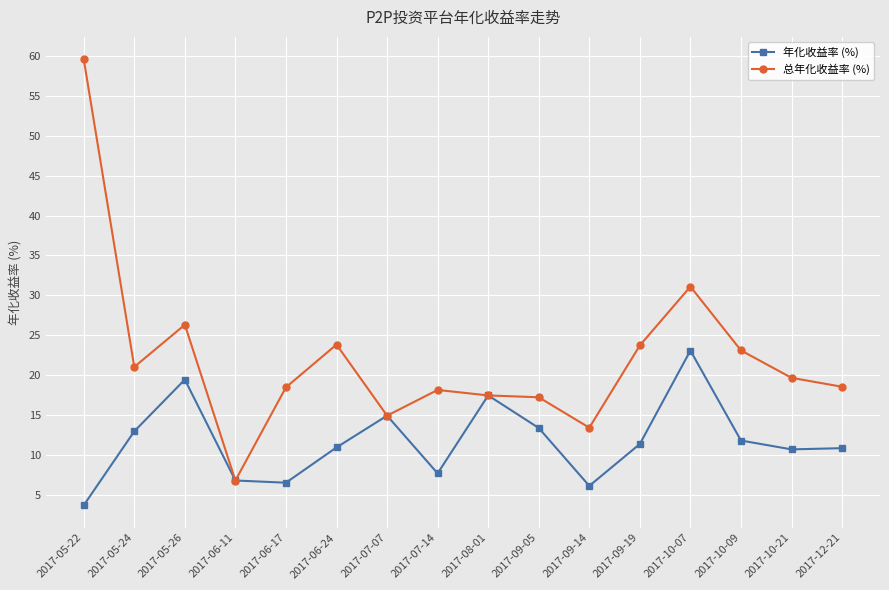

Where is 总年化收益率 (%) nearest to the value 33?

2017-10-07